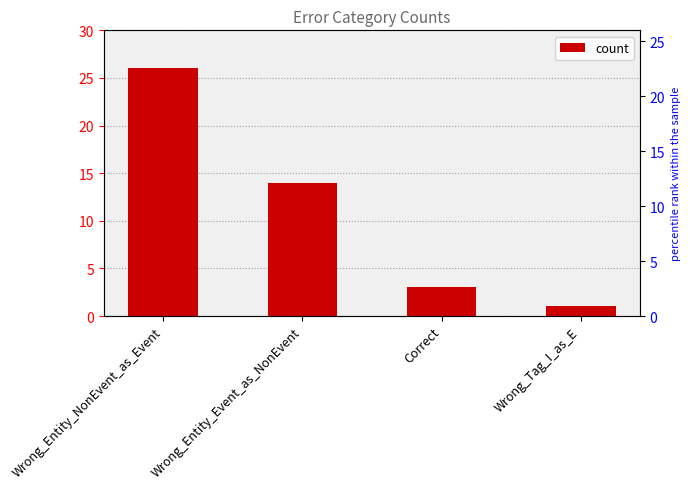

What is the value of the 1st bar from the left?

26